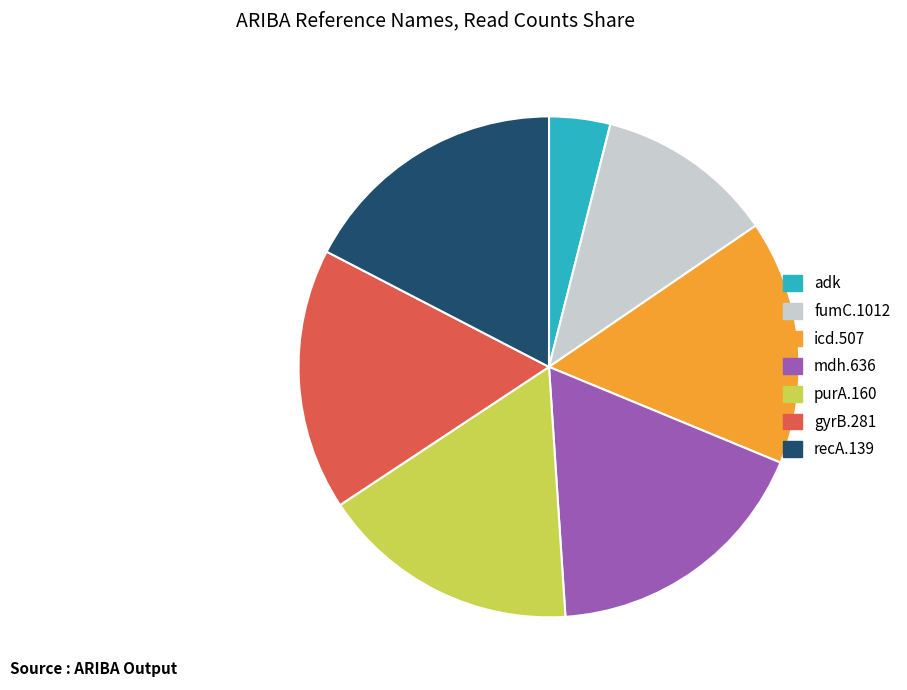

Which has a higher value, icd.507 or recA.139?

recA.139